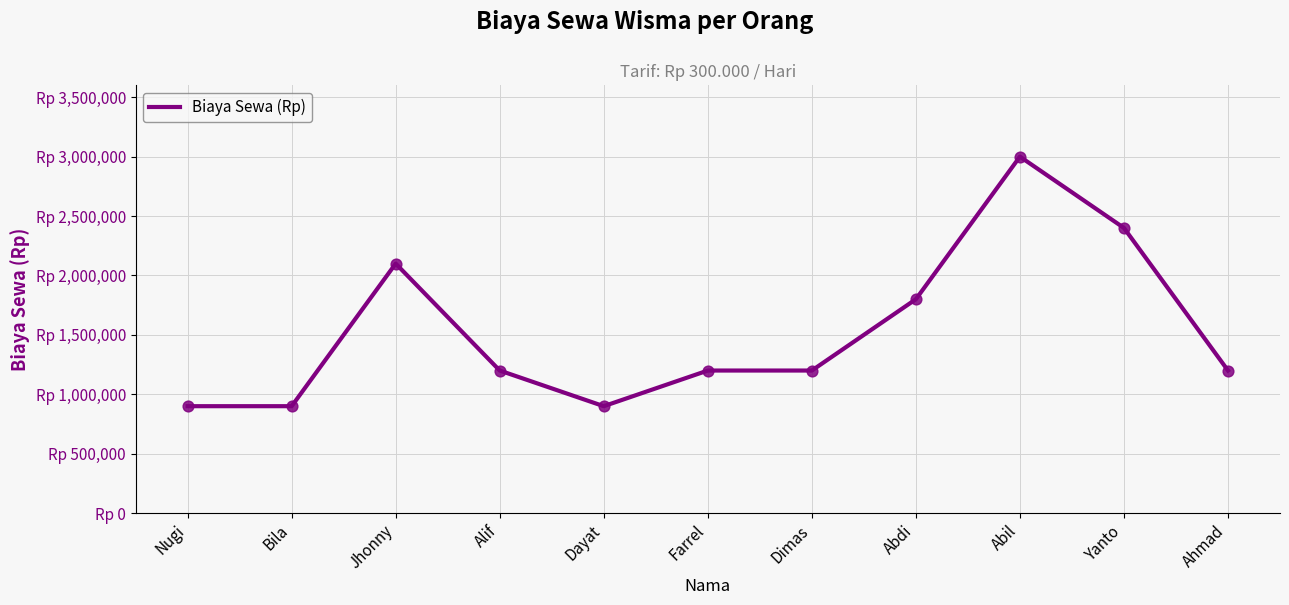

What is the change in value from Dayat to Ahmad?

+300000